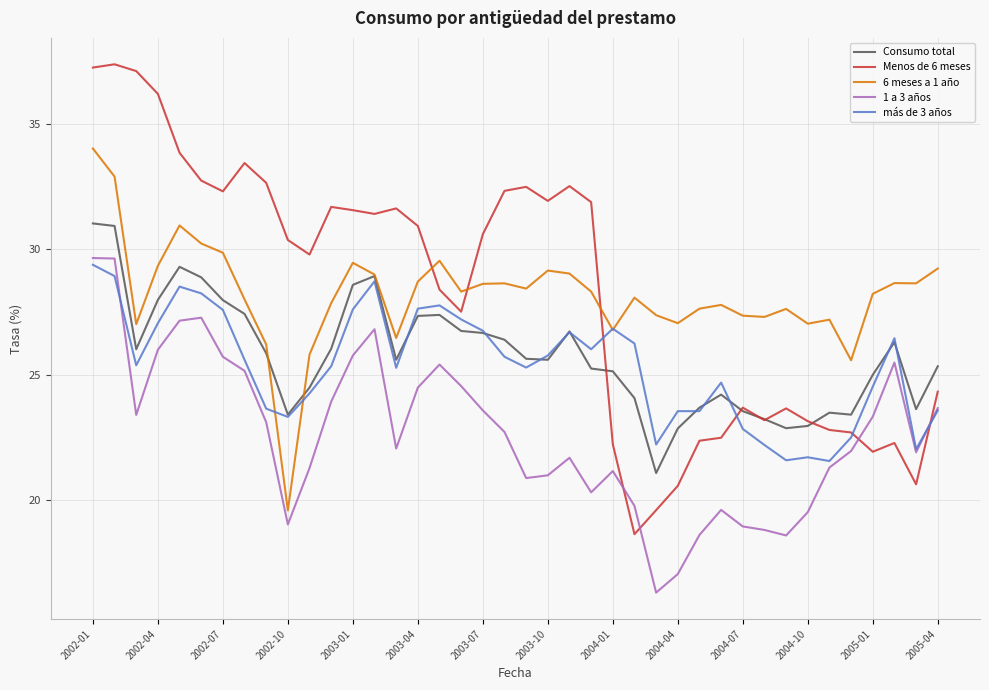

What is the maximum value shown in the chart?

37.4